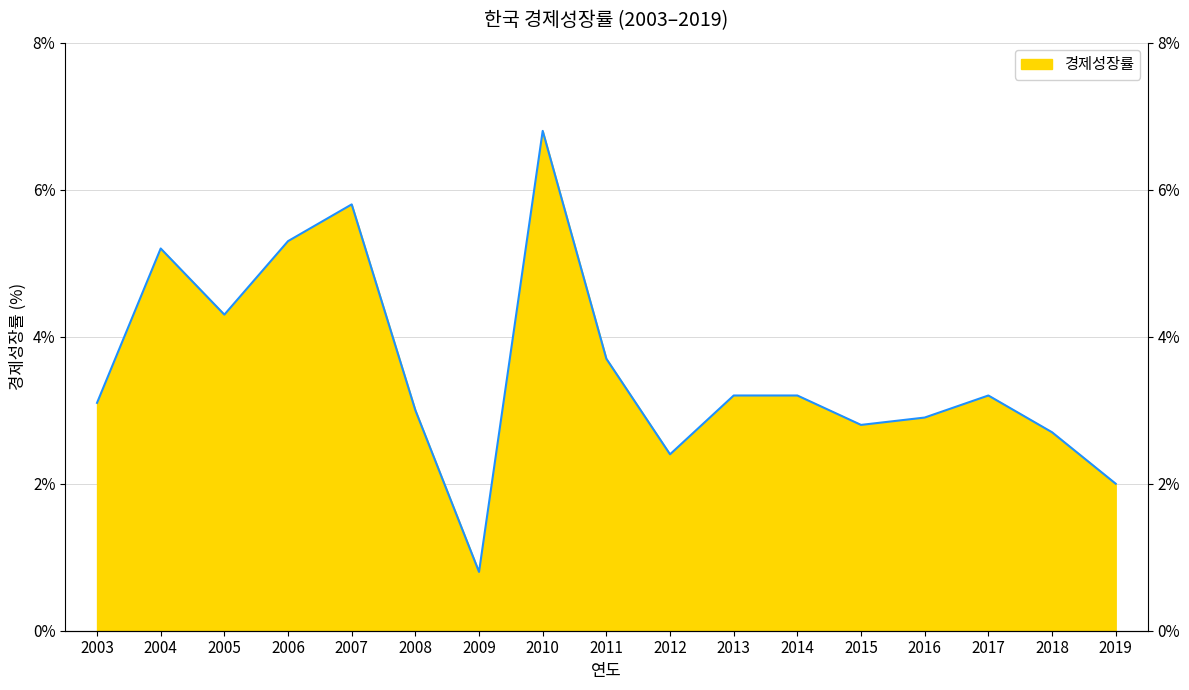

Does the chart display data point markers on the line(s)?

No